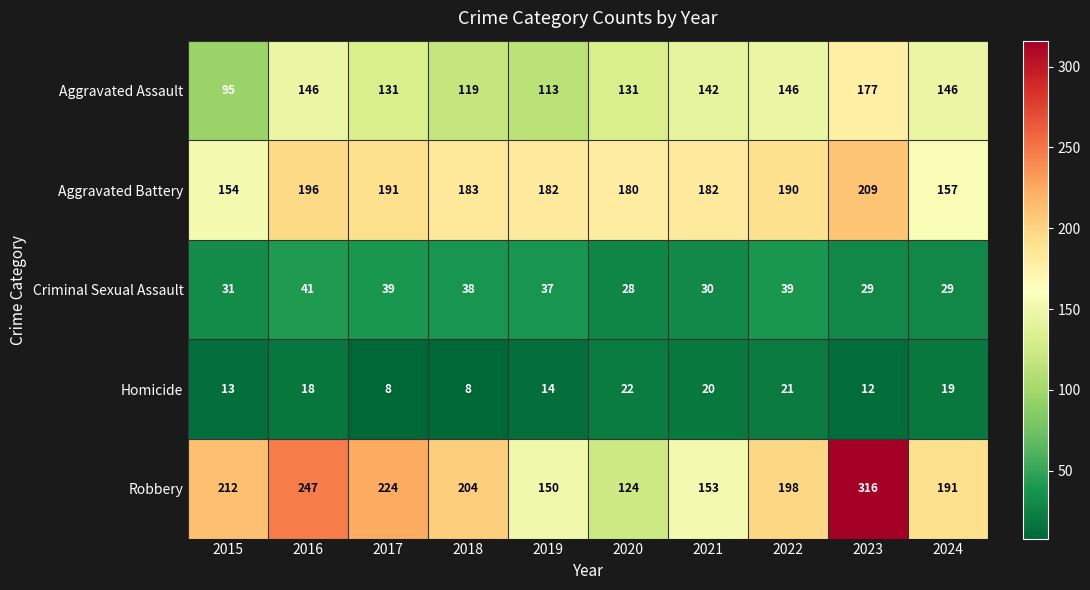

Rank the categories by Robbery value from lowest to highest.

2020, 2019, 2021, 2024, 2022, 2018, 2015, 2017, 2016, 2023